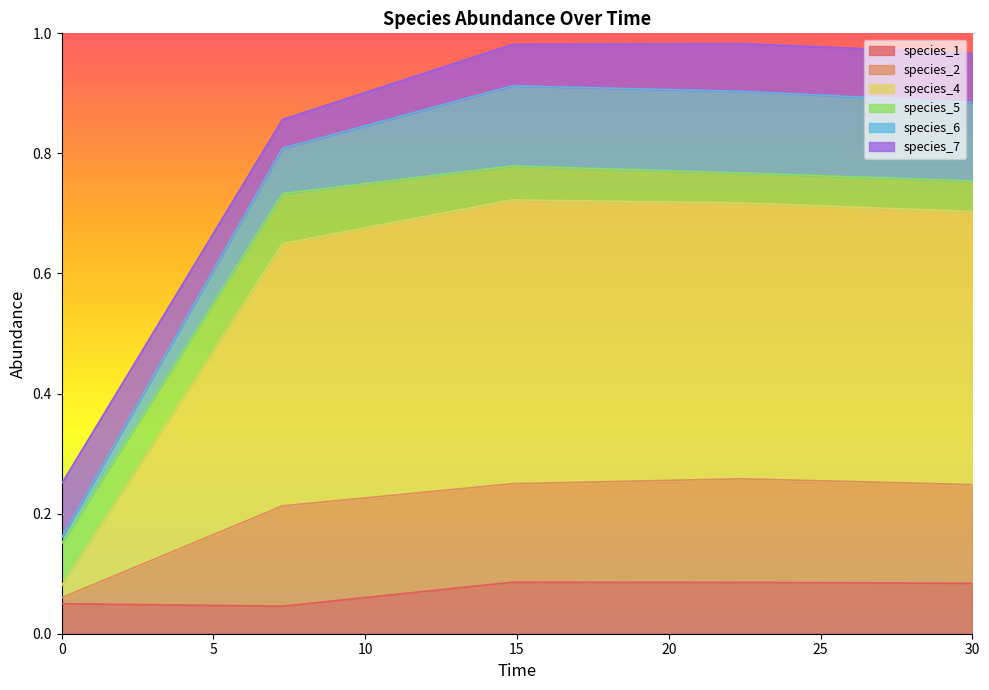

At how many categories does at least one series exceed 0?

5